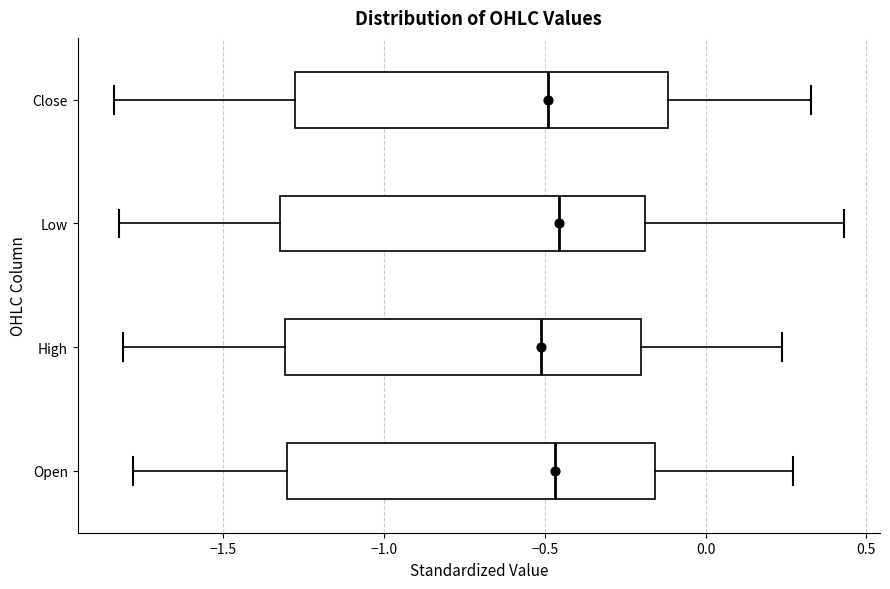

Where does the left whisker of the box for Low end on the x-axis? The values are not printed on the chart, so give them approximately, as read against the axis.

-1.80